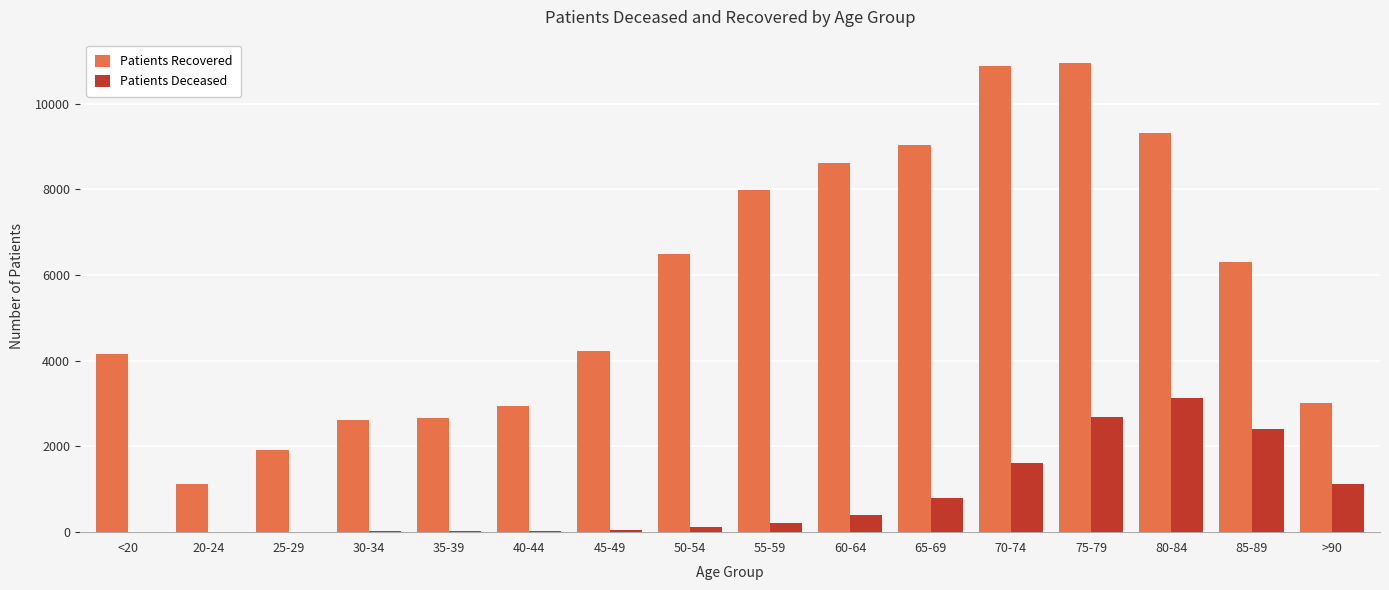

What is the average value of the Patients Deceased series?

789